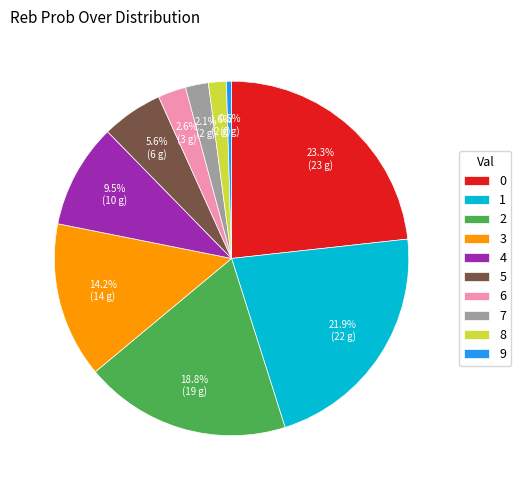

Does 8 represent more than half of the total?

No